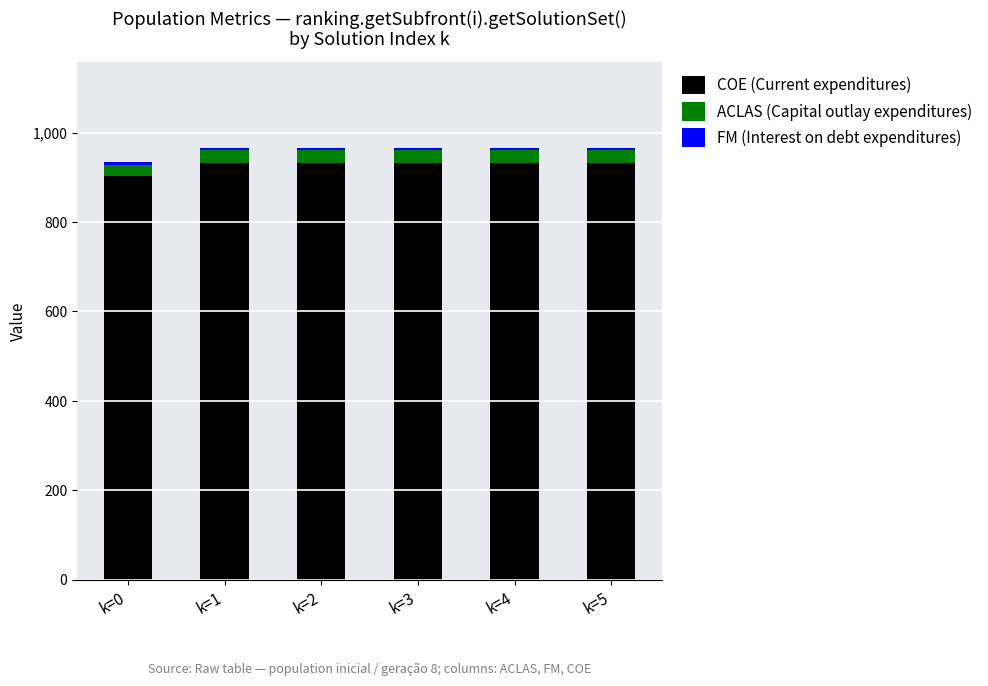

Count the number of data series in this chart.

3